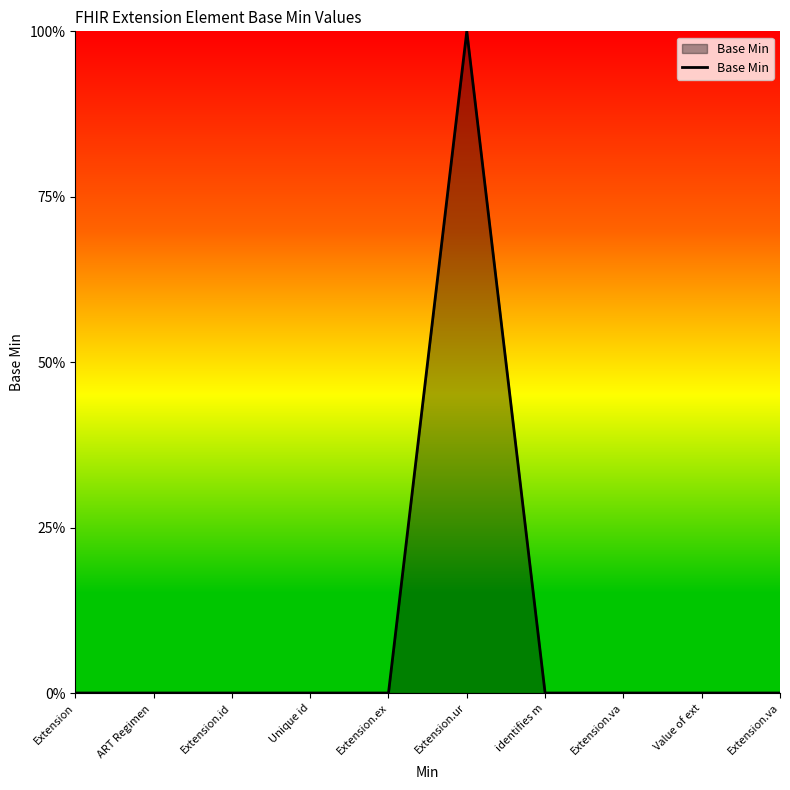

Does the chart display data point markers on the line(s)?

No